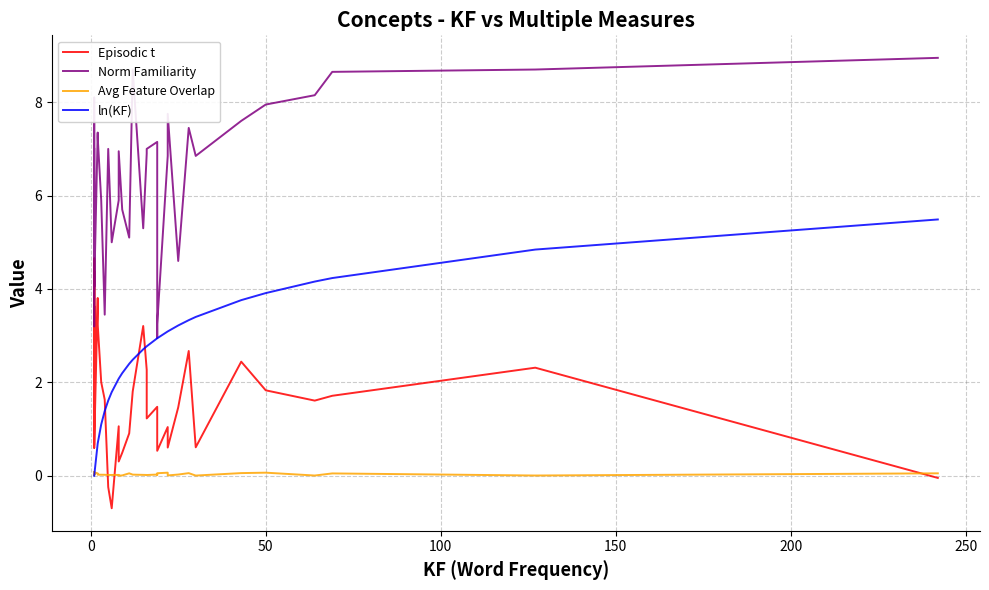

Which series has the largest range (max minus min)?

Norm Familiarity